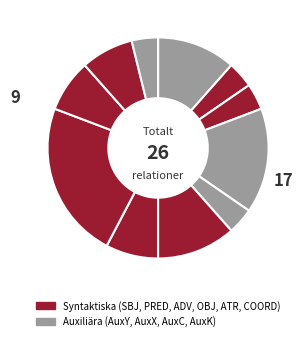

How many segments does this pie chart have?

11